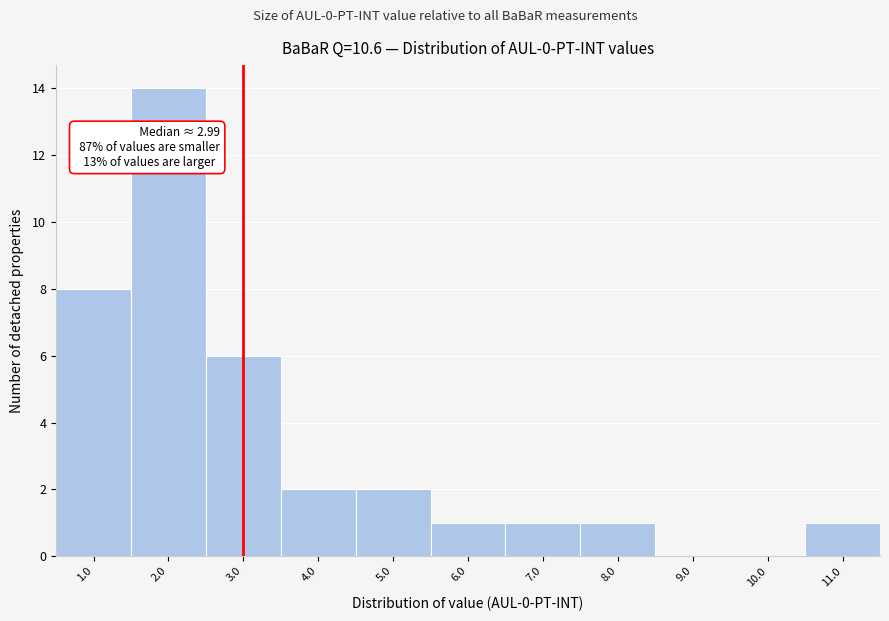

Which range on the x-axis has the tallest bar?

1.5 to 2.5